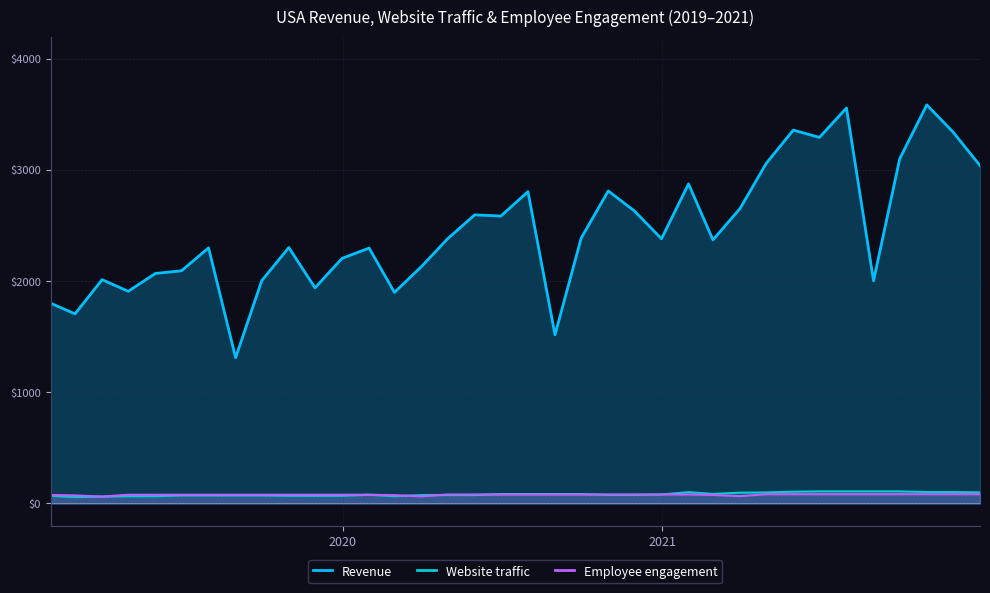

What is the smallest value displayed?

57.5